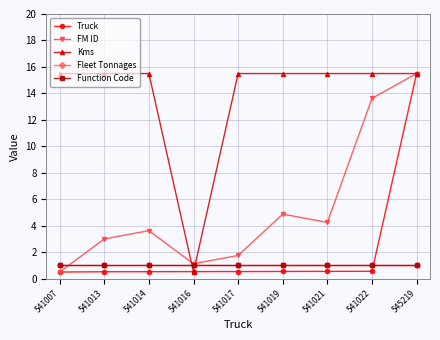

At 541013, list the series in order from largest to smallest.

Kms, FM ID, Fleet Tonnages, Function Code, Truck